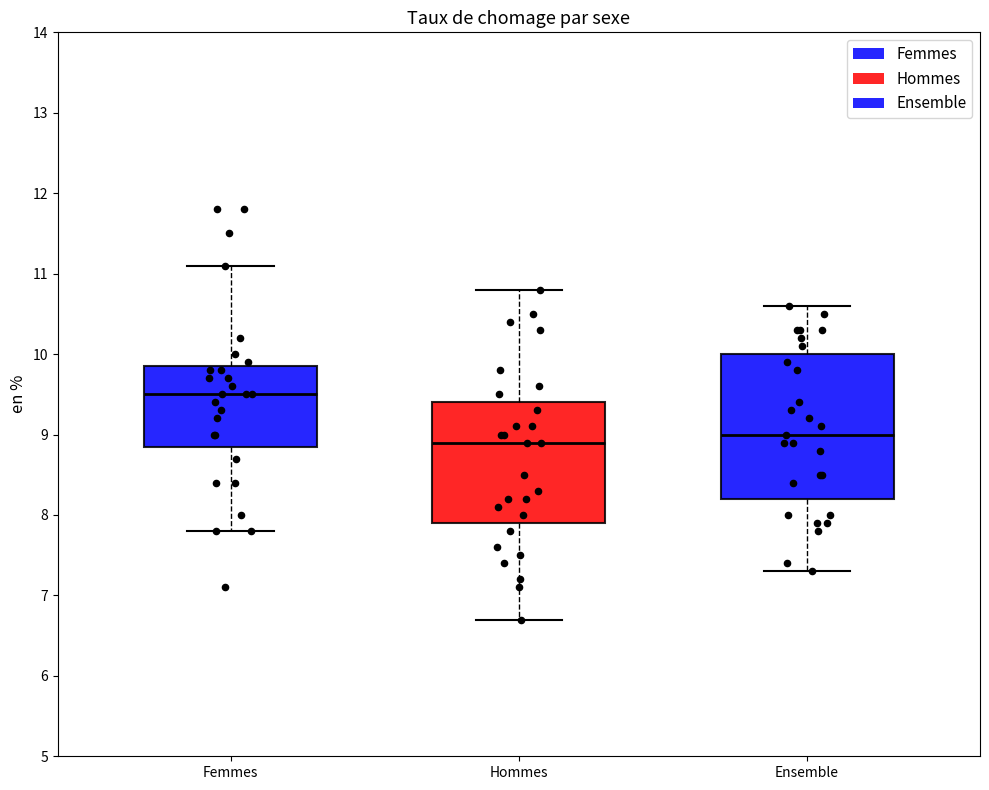

Reading left to right, transcribe this box plot: for each box, give where its median line is, the range the box spans, and where its two whiskers end, as read against the y-axis. The values are not printed on the chart, so give them approximately, as read against the axis.

Femmes: median 9.5, box 8.9 to 9.9, whiskers 7.8 to 11.1
Hommes: median 8.9, box 7.9 to 9.4, whiskers 6.7 to 10.8
Ensemble: median 9.0, box 8.2 to 10.0, whiskers 7.3 to 10.6